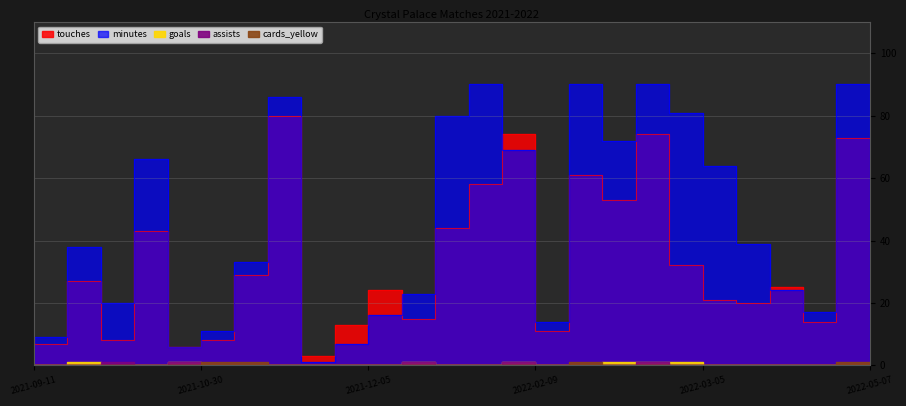

What position from the right is 2021-09-18?

25